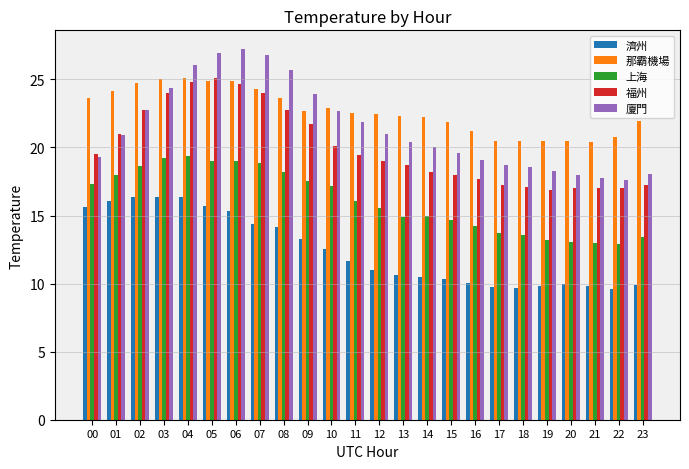

Which series has the largest total across all categories?

那霸機場